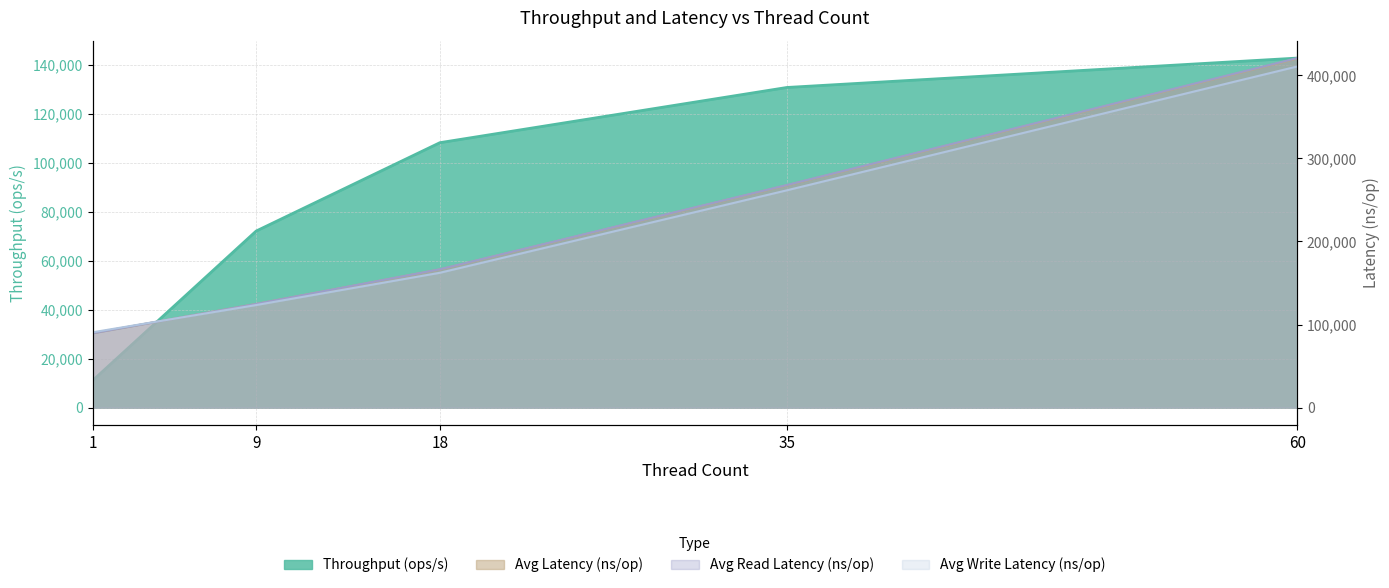

True or false: Throughput (ops/s) and Avg Latency (ns/op) cross at least once.

False